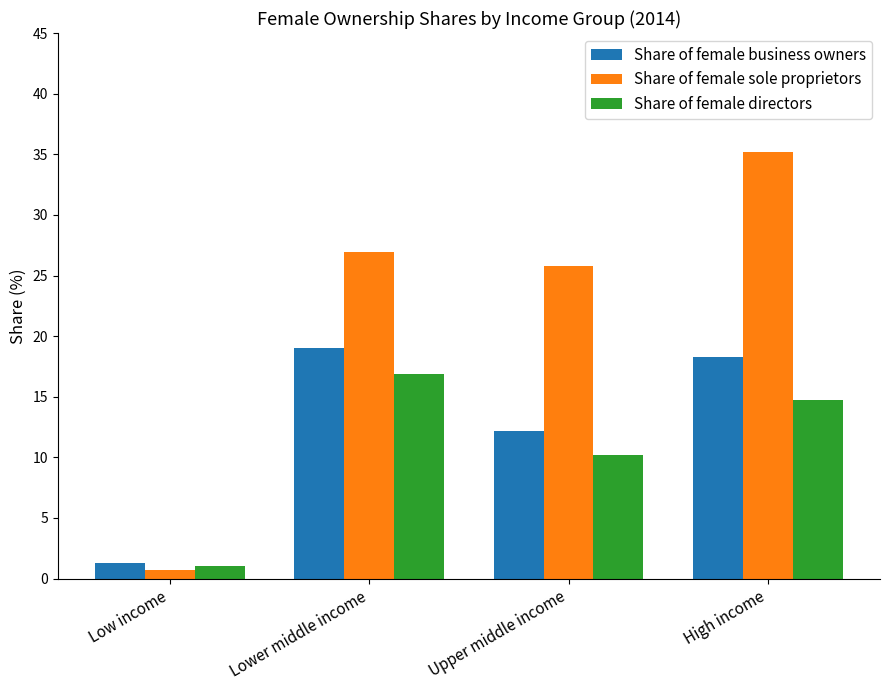

Which category has the lowest value across all series?

Low income